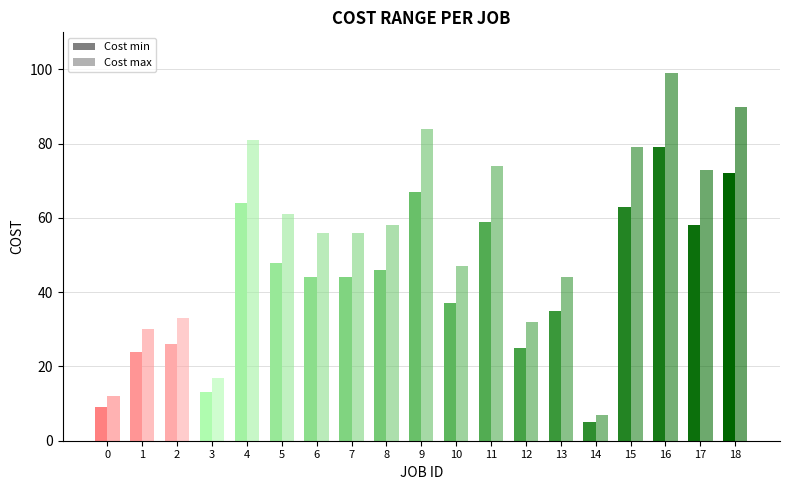

What is the highest value of the Cost min series?

79